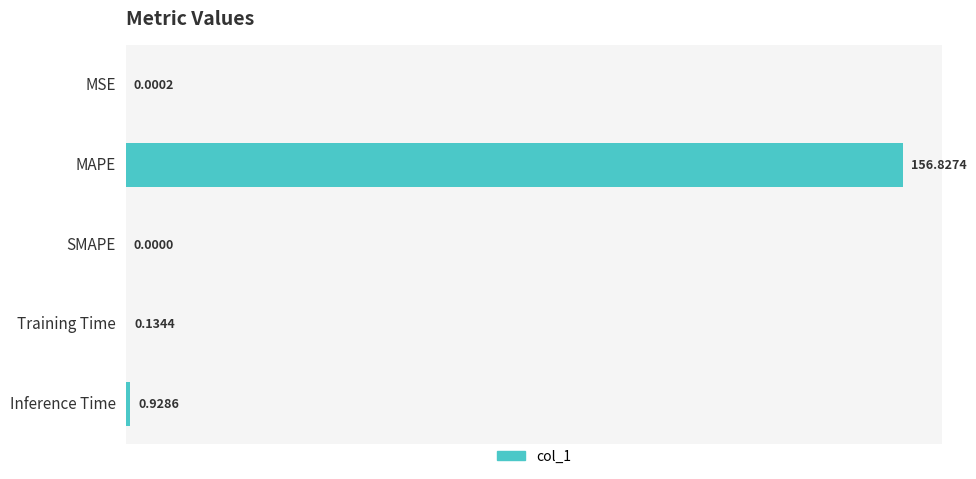

Which has a higher value, SMAPE or Training Time?

Training Time